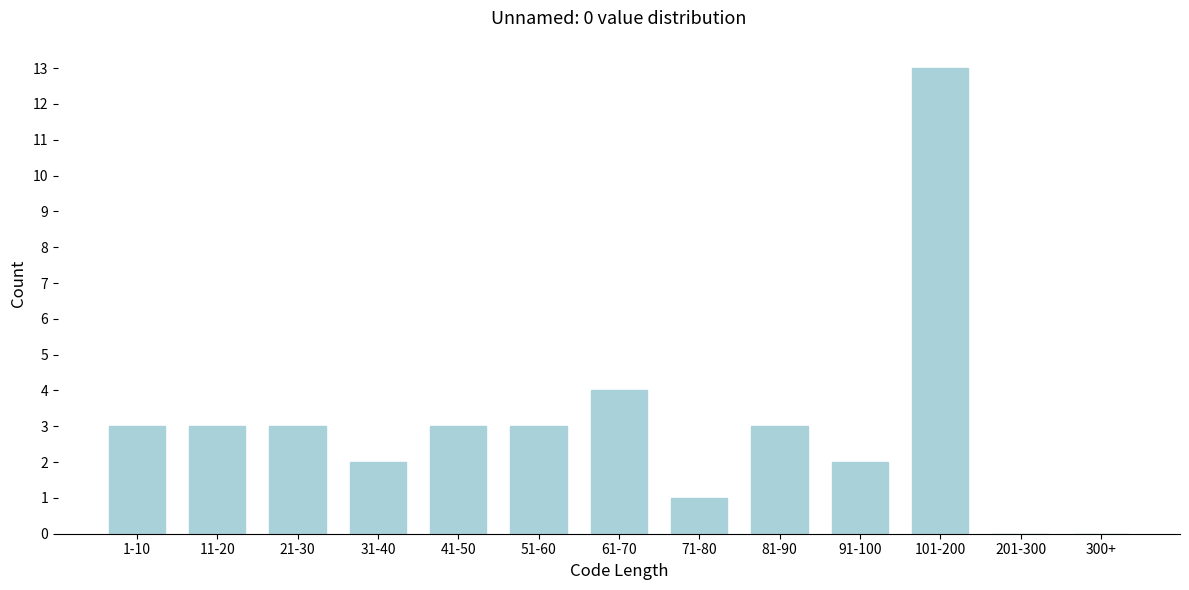

Reading left to right, list all the values displayed in this chart.

1-10=3	11-20=3	21-30=3	31-40=2	41-50=3	51-60=3	61-70=4	71-80=1	81-90=3	91-100=2	101-200=13	201-300=0	300+=0